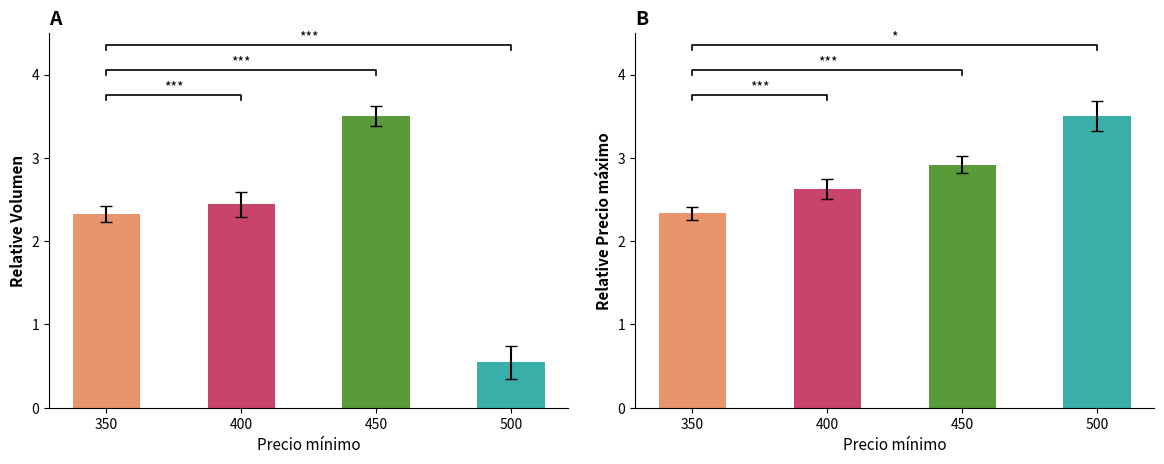

Which series has the largest total across all categories?

Precio máximo